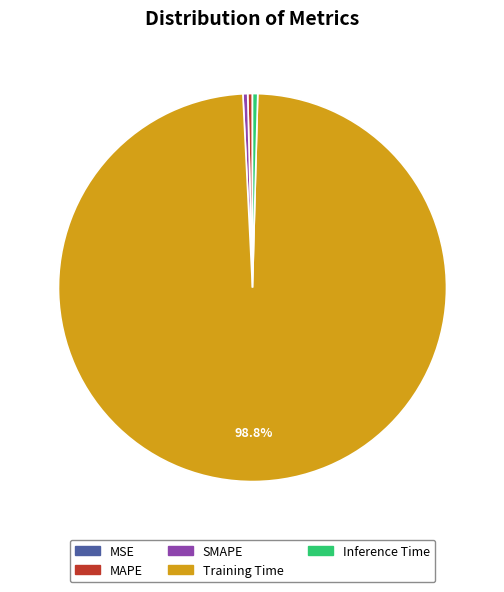

What is the majority slice?

Training Time